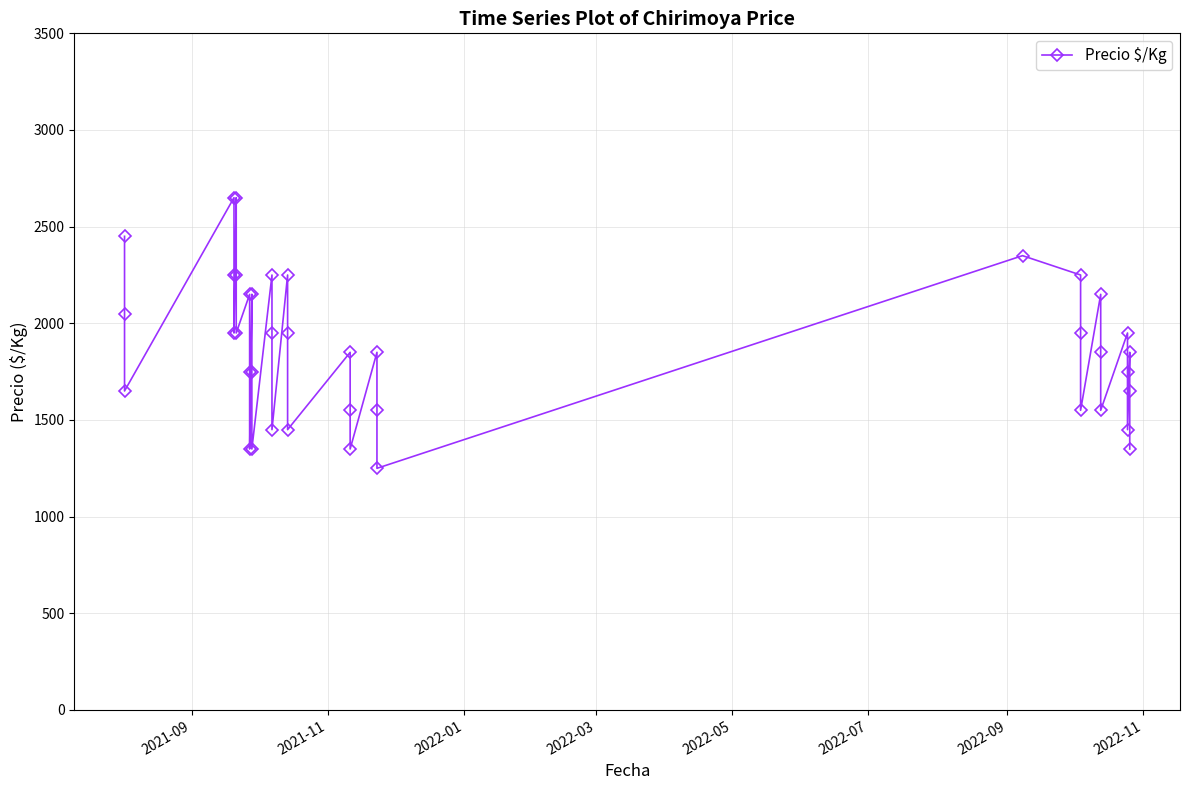

True or false: there are more than 2 points higher than both neighbors.

True